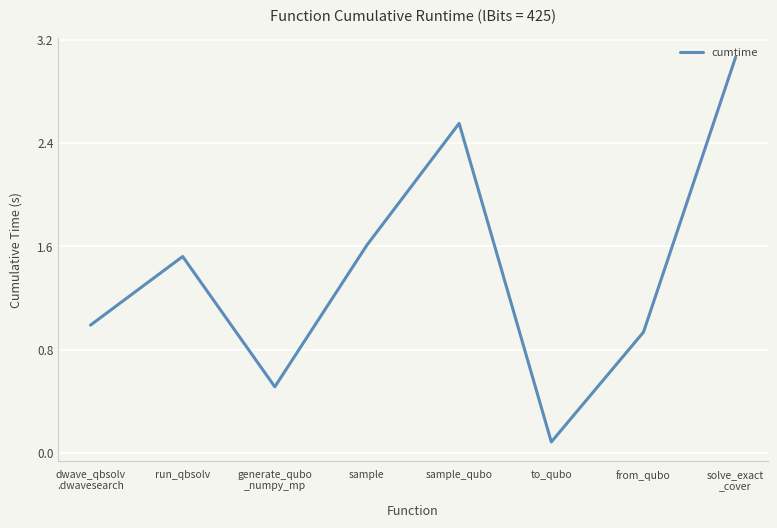

Which label corresponds to the largest value in the chart?

solve_exact
_cover